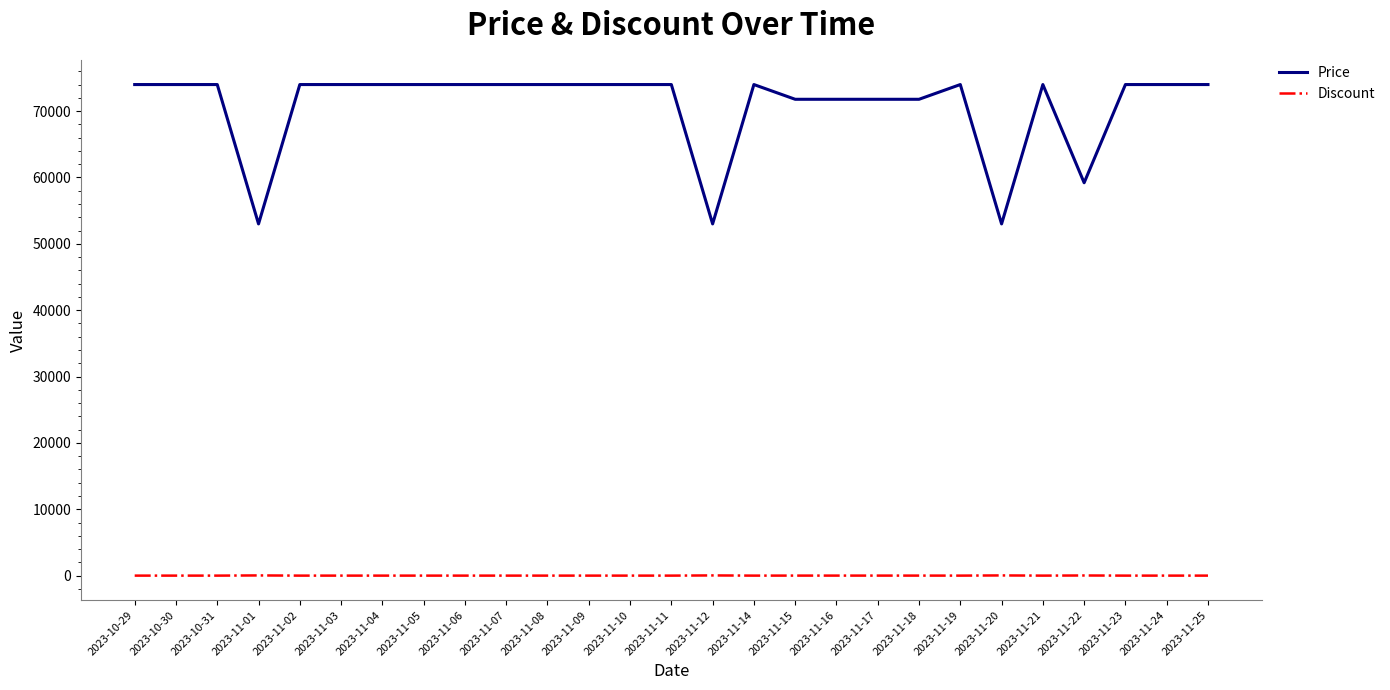

Is the value of Discount at 2023-10-29 greater than the value of Price at 2023-11-12?

No